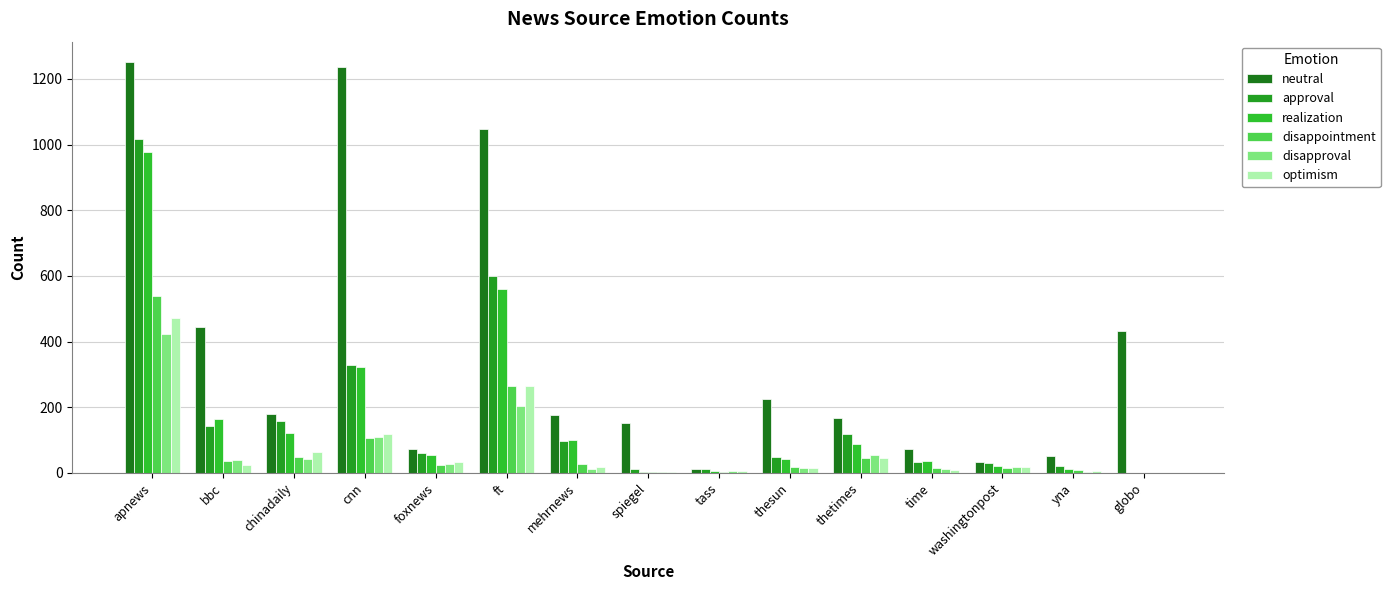

Count the number of categories in the chart.

15